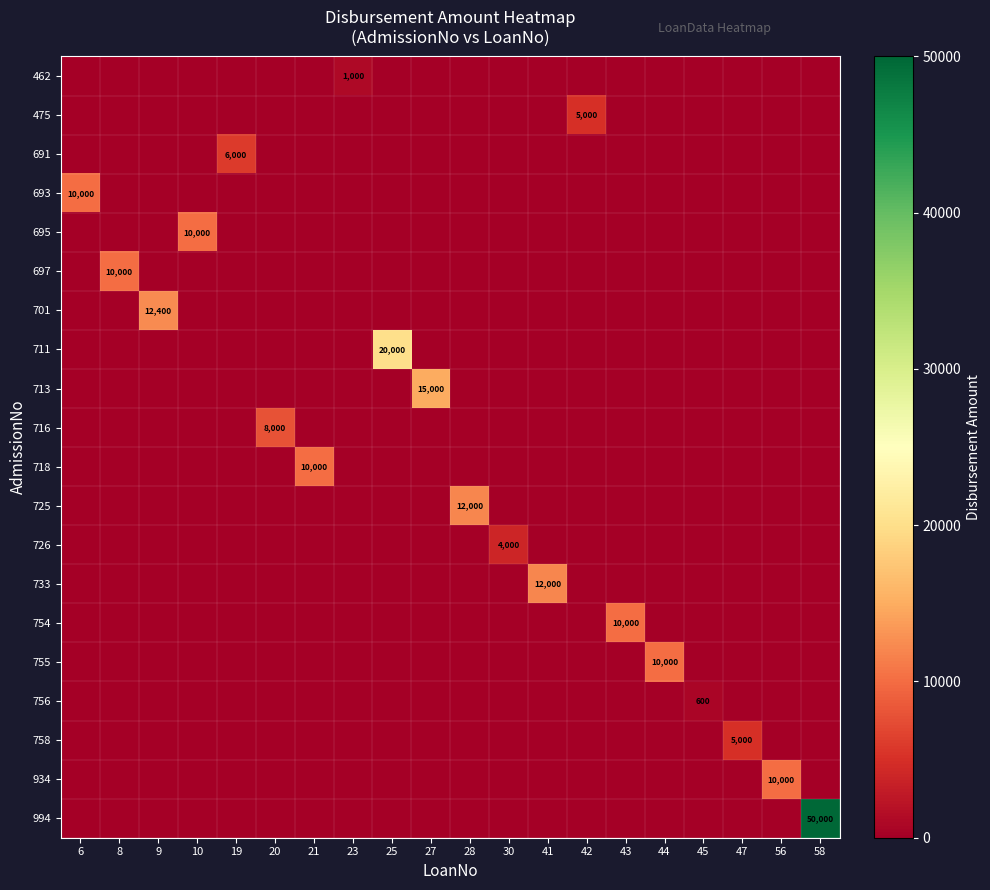

Which series has the widest spread of values?

994